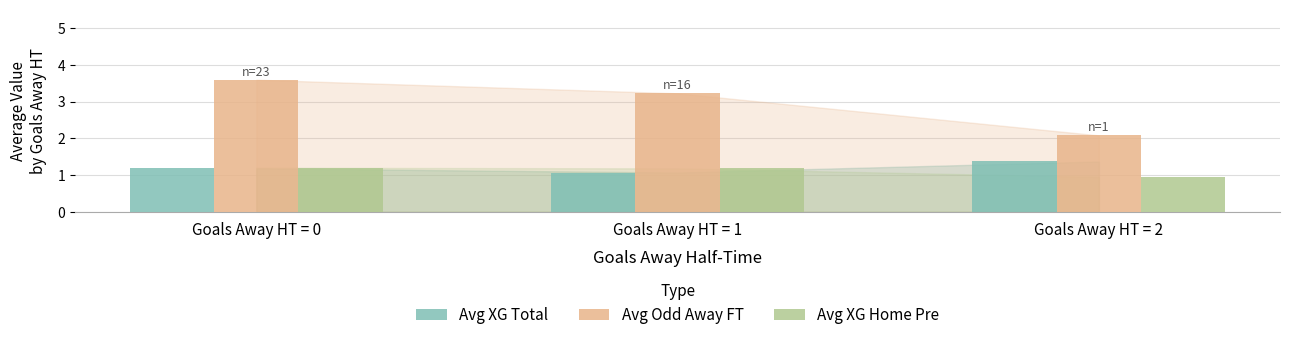

Rank the series by their maximum value, from highest to lowest.

Avg Odd Away FT, Avg XG Total, Avg XG Home Pre